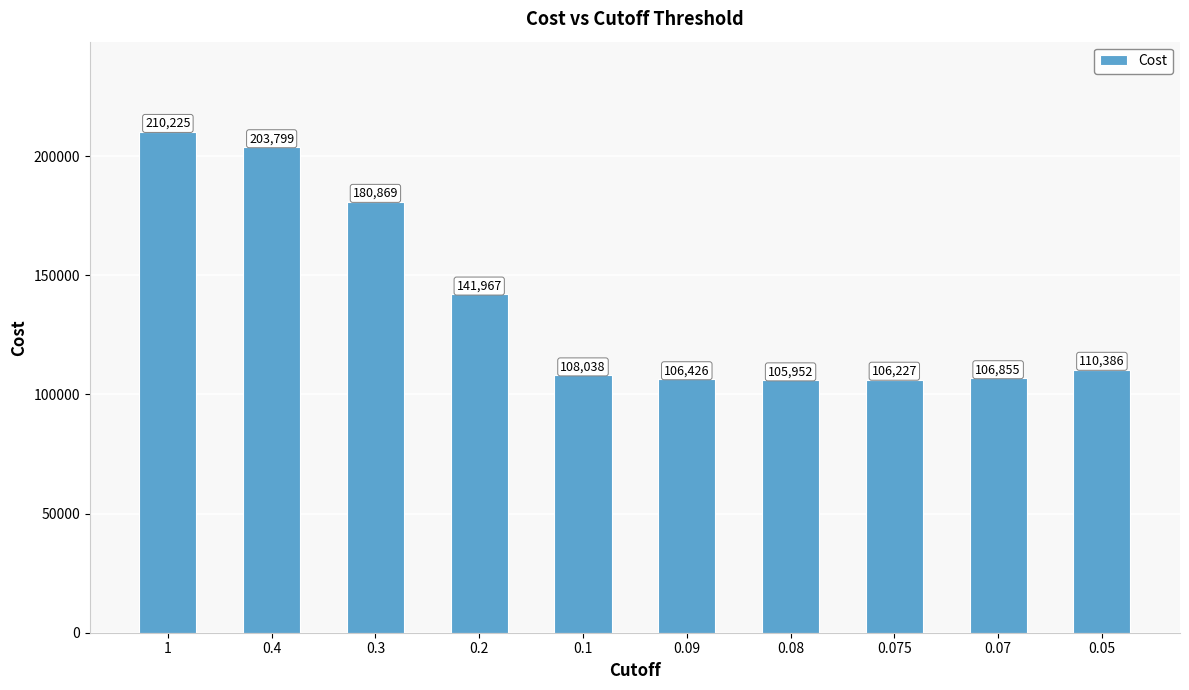

At which category does the chart reach its minimum across all series?

0.08